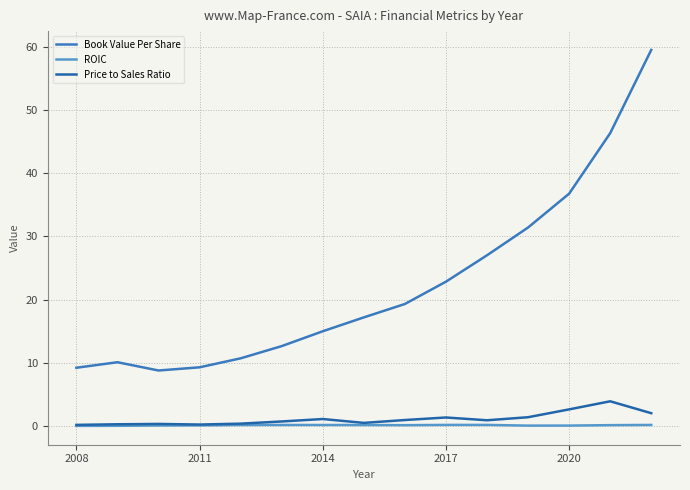

True or false: Book Value Per Share and Price to Sales Ratio intersect in this chart.

False